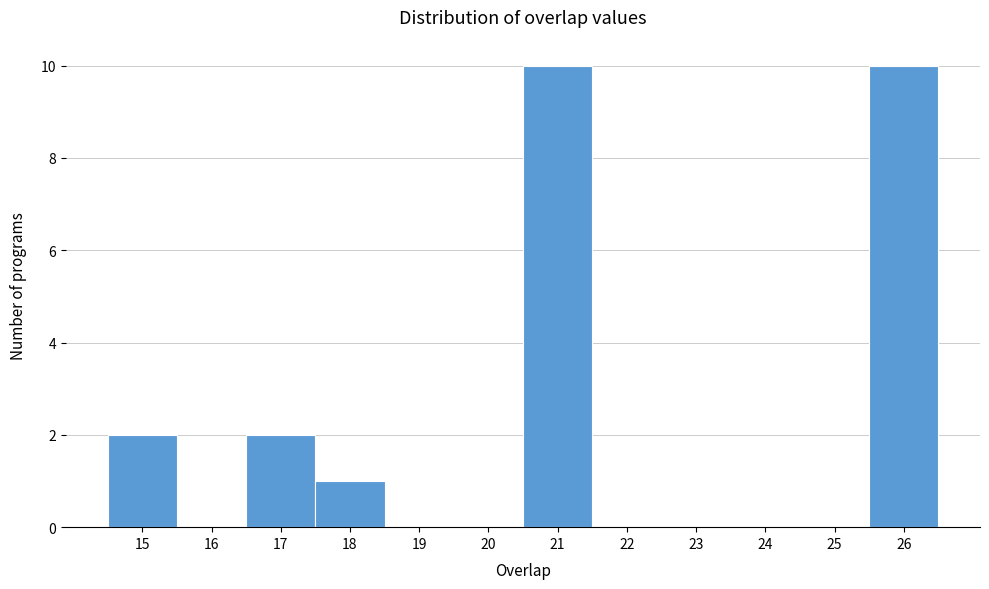

What is the height of the bar covering 17.5 to 18.5 on the x-axis? The values are not printed on the chart, so give them approximately, as read against the axis.

1